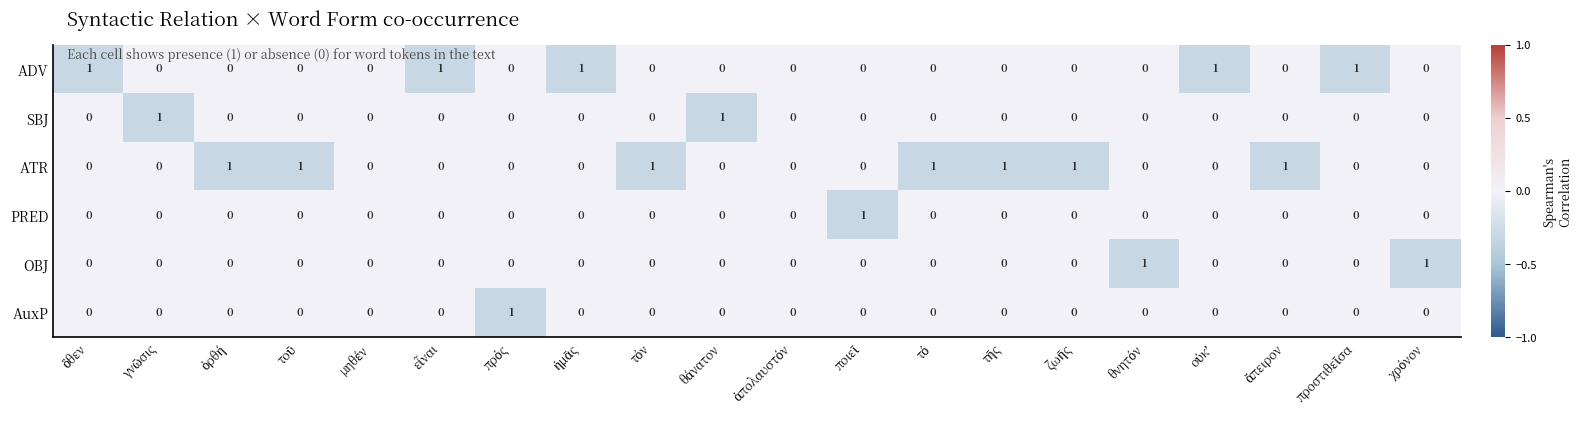

How many distinct data groups are displayed?

6